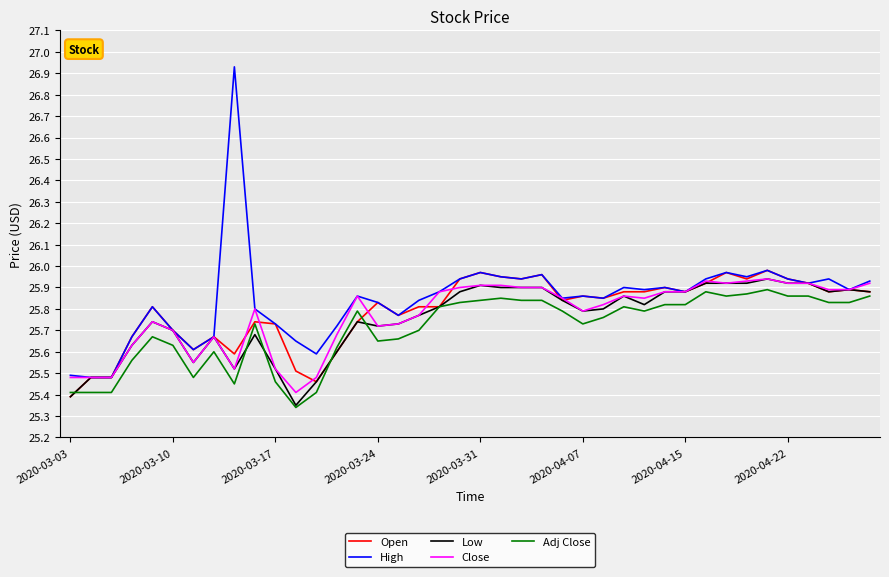

Which series has the widest spread of values?

High